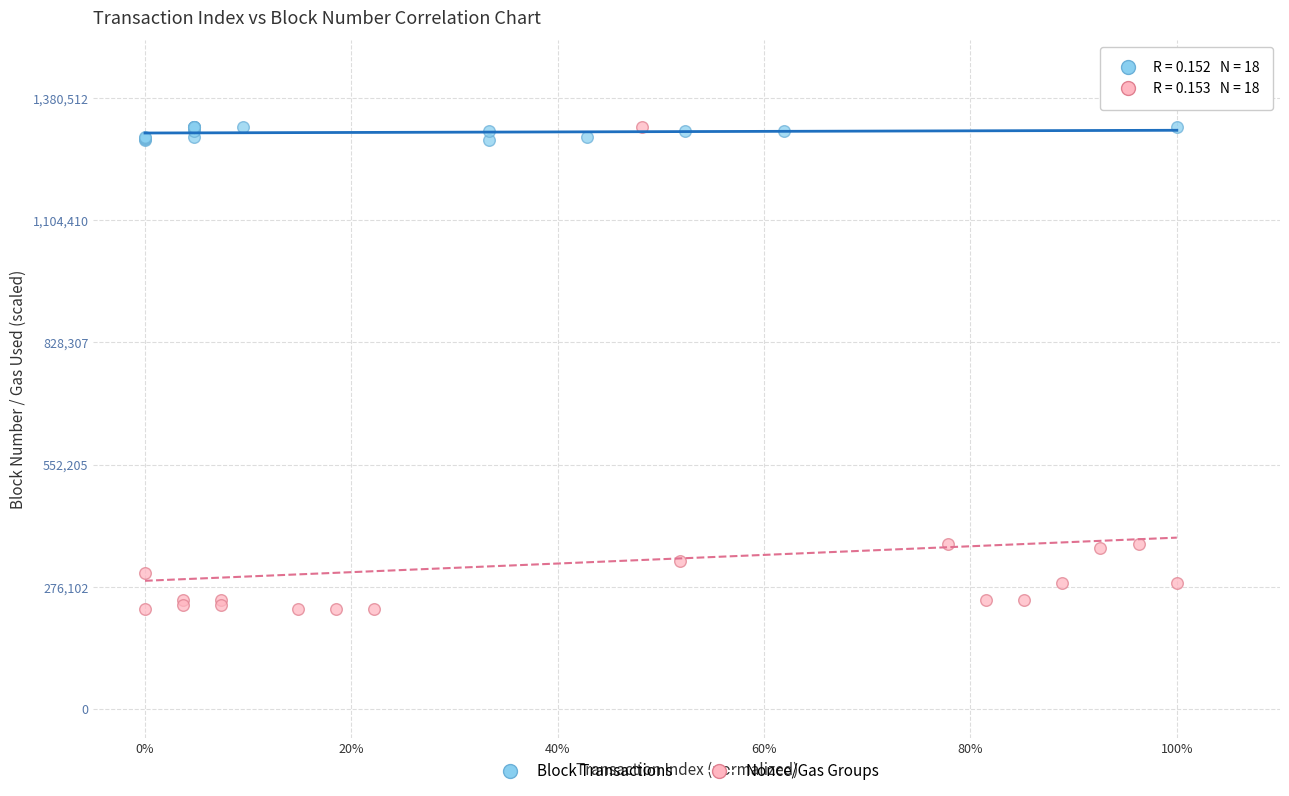

What are all the series names shown in the legend?

Block Transactions, Nonce/Gas Groups